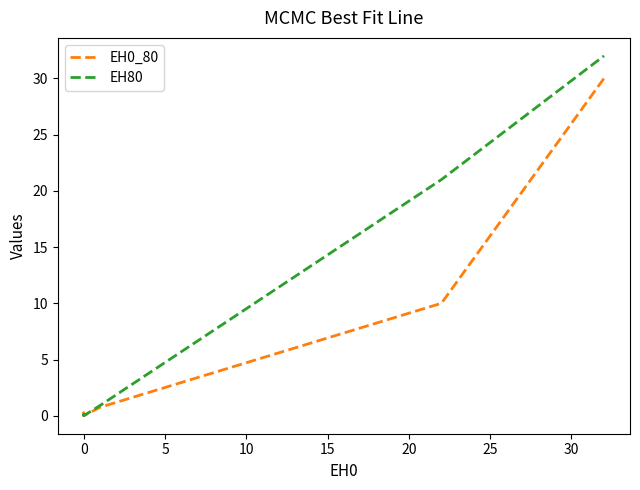

The EH80 series shows 22.2 at 0. True or false?

False